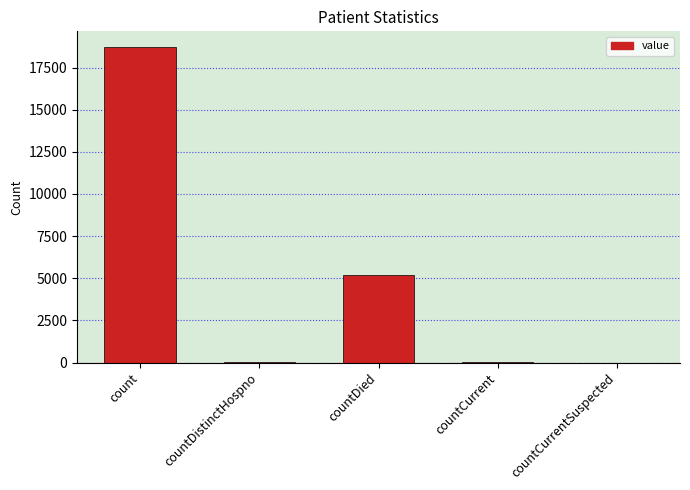

At which label is the value closest to 9358?

countDied